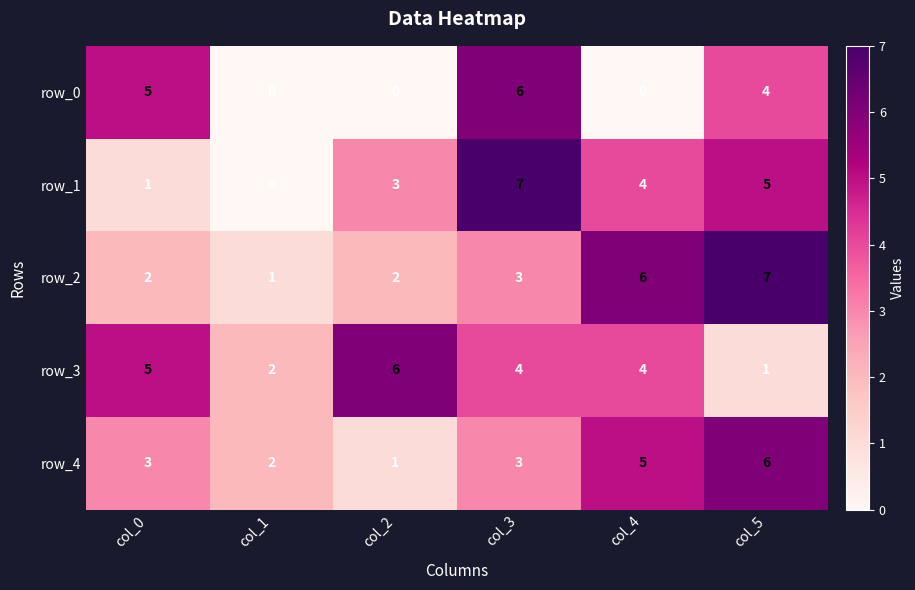

Reading right to left, list all the values displayed in this chart.

row_0: col_5=4	col_4=0	col_3=6	col_2=0	col_1=0	col_0=5
row_1: col_5=5	col_4=4	col_3=7	col_2=3	col_1=0	col_0=1
row_2: col_5=7	col_4=6	col_3=3	col_2=2	col_1=1	col_0=2
row_3: col_5=1	col_4=4	col_3=4	col_2=6	col_1=2	col_0=5
row_4: col_5=6	col_4=5	col_3=3	col_2=1	col_1=2	col_0=3